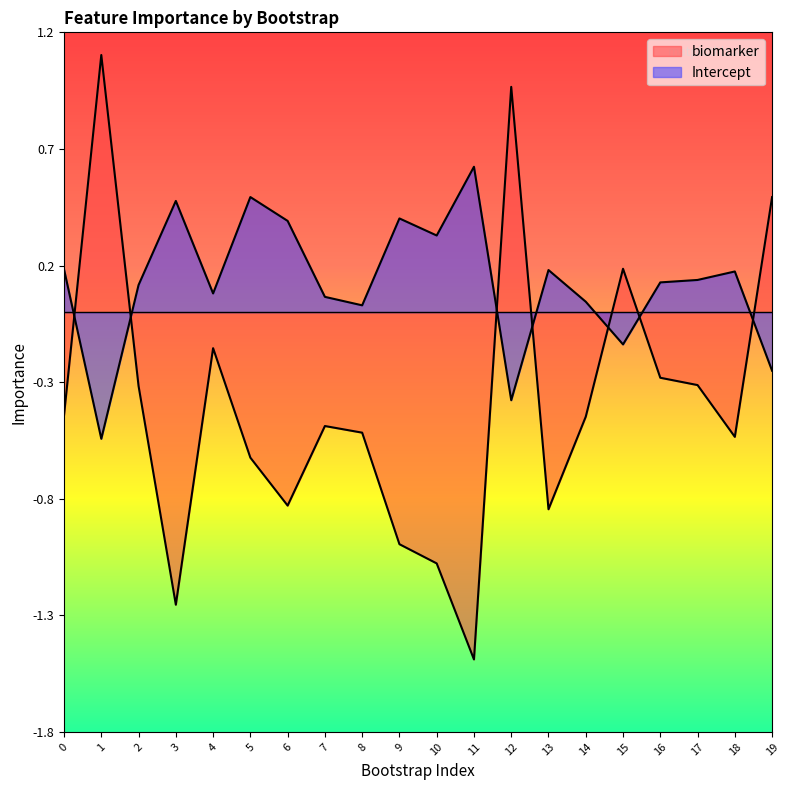

What is the highest value of the Intercept series?

0.6